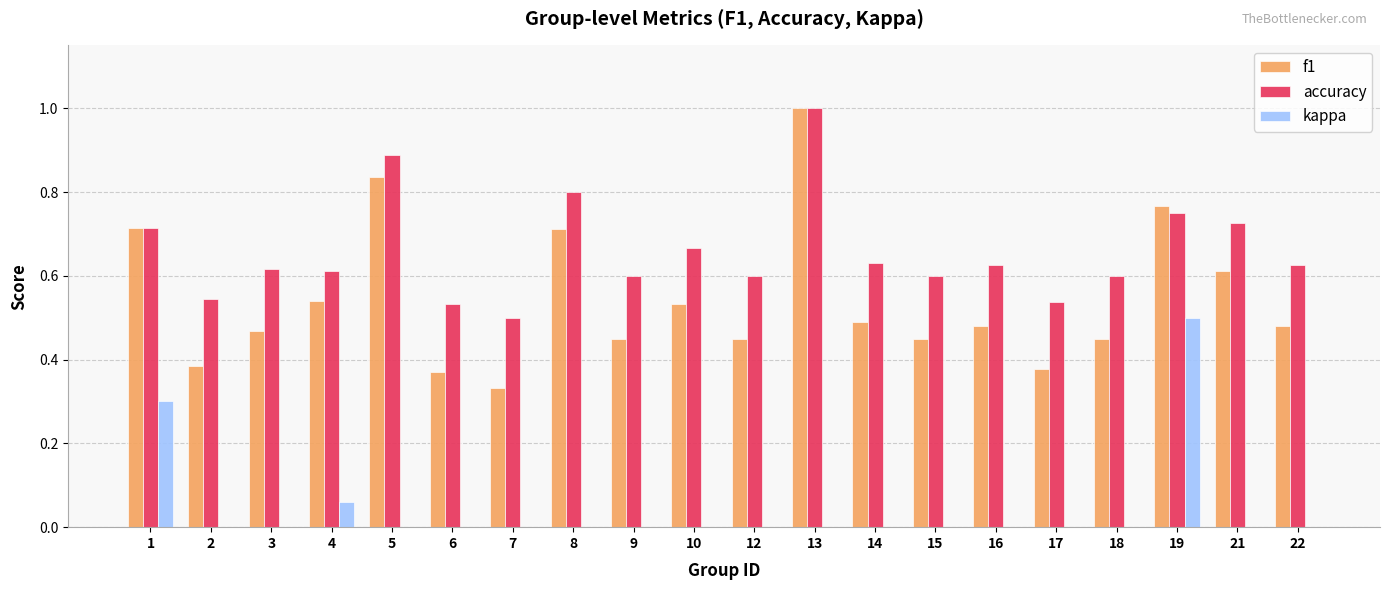

Is the value of f1 at 6 greater than the value of accuracy at 3?

No